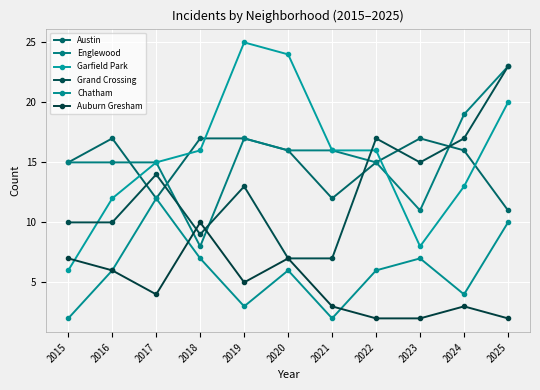

At which category is the sum across all series the highest?

2025